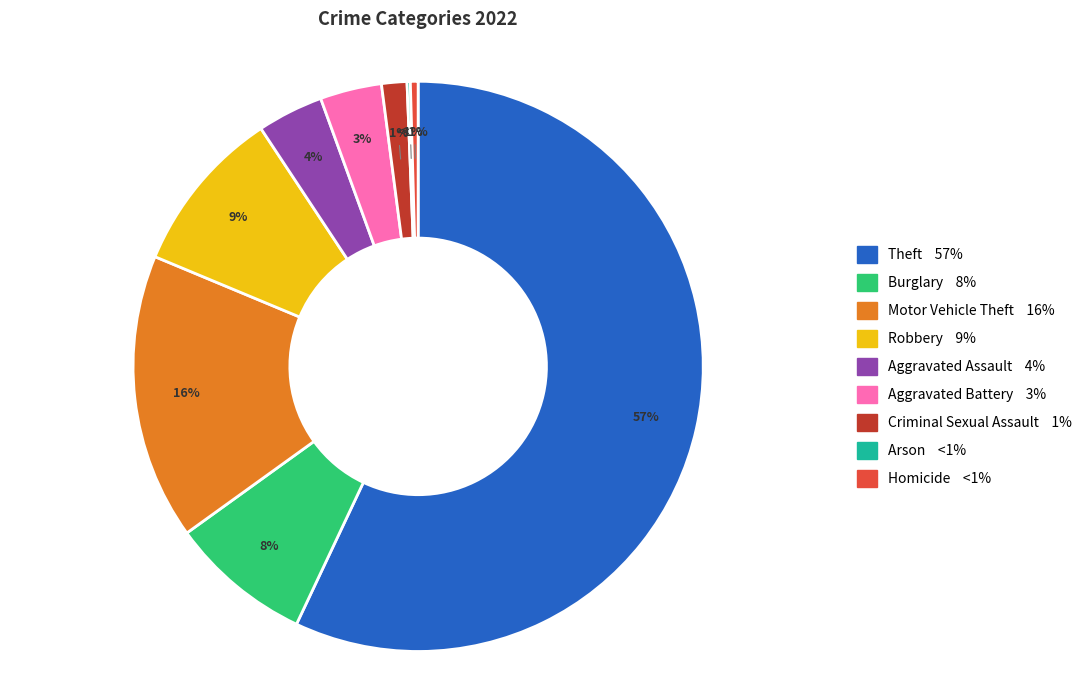

Is the sum of Aggravated Battery and Criminal Sexual Assault greater than half?

No